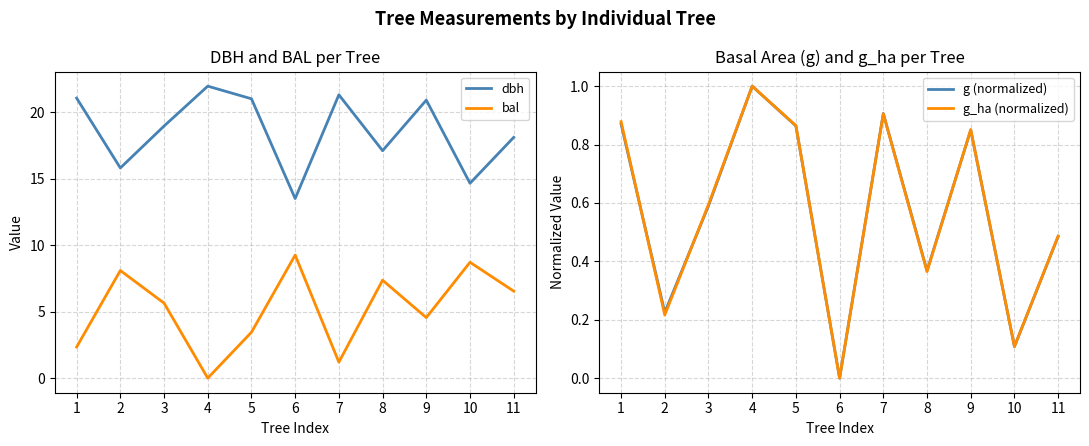

At which category is the sum across all series the highest?

9